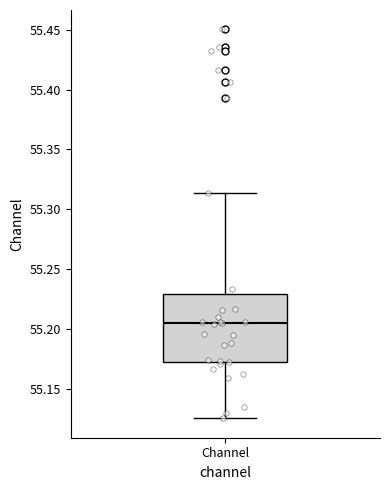

Read this box plot against the y-axis: the position of the median line, the range covered by the box, and the ends of both whiskers. The values are not printed on the chart, so give them approximately, as read against the axis.

median 55.205, box 55.170 to 55.230, whiskers 55.125 to 55.315